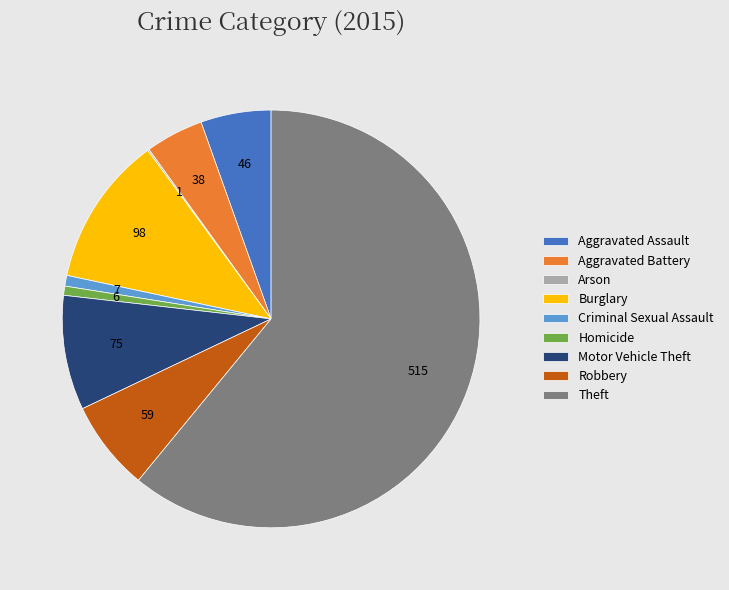

Combined, do Aggravated Assault and Burglary account for over 50%?

No